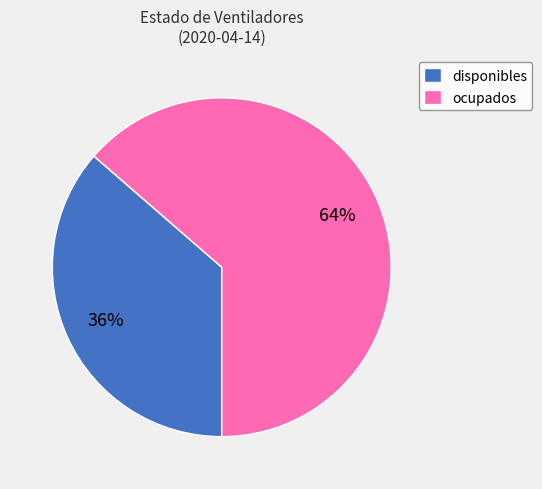

Does ocupados account for over 50% of the chart?

Yes